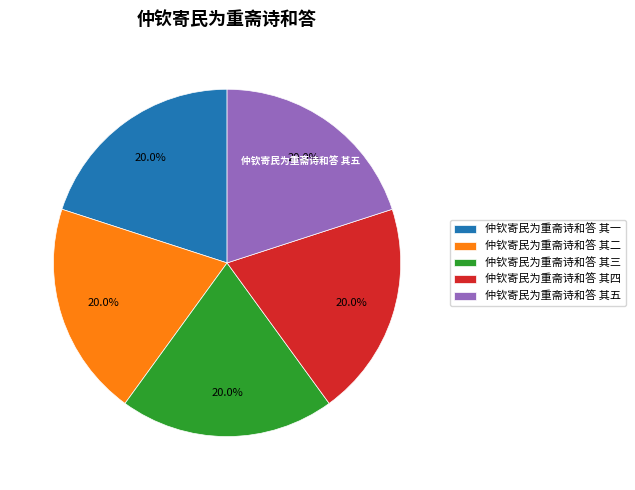

Approximately how many times larger is the value at 仲钦寄民为重斋诗和答 其三 compared to 仲钦寄民为重斋诗和答 其二?

1.0